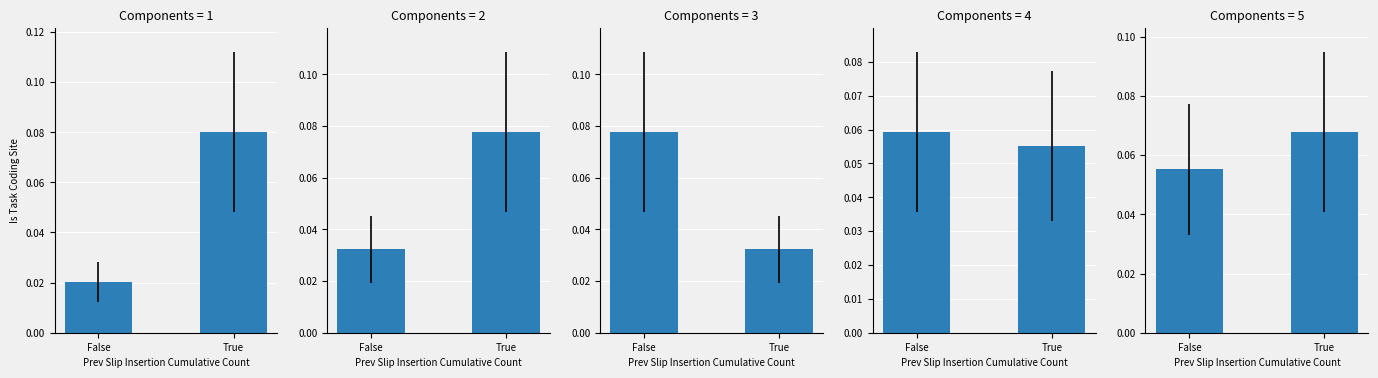

What position from the left is False?

1